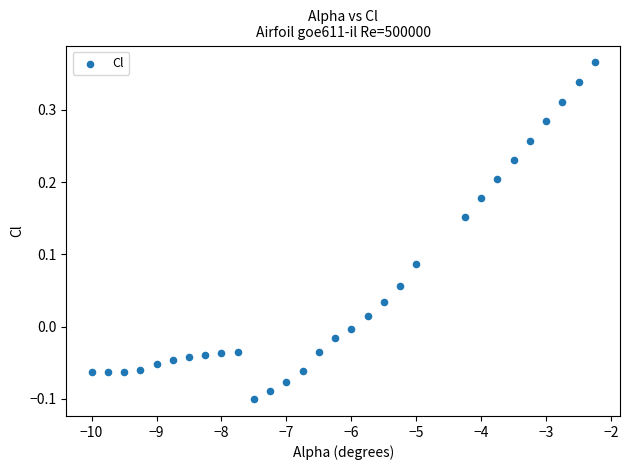

What is the range of X values (max minus min)?

7.8